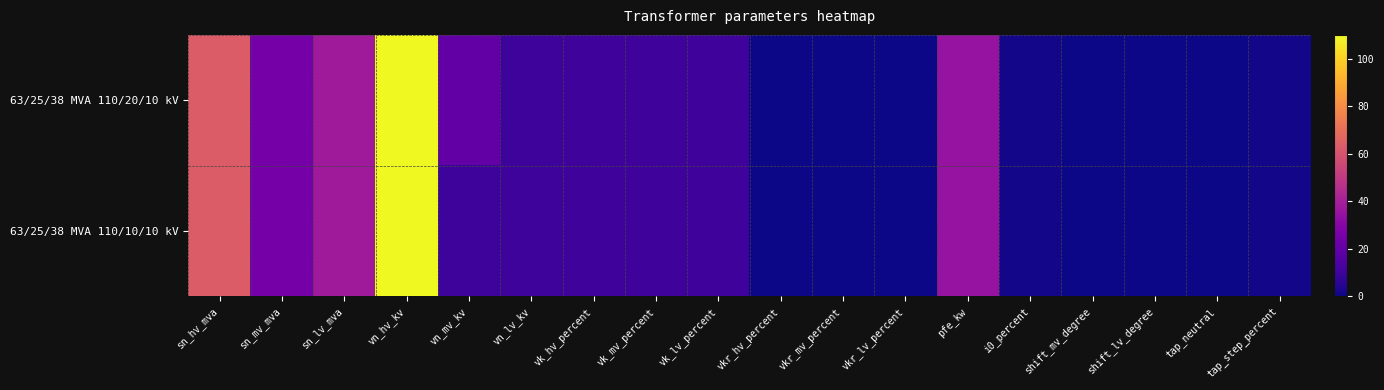

Reading left to right, transcribe all the data shown in this chart.

63/25/38 MVA 110/20/10 kV: sn_hv_mva=63.0	sn_mv_mva=25.0	sn_lv_mva=38.0	vn_hv_kv=110.0	vn_mv_kv=20.0	vn_lv_kv=10.0	vk_hv_percent=10.4	vk_mv_percent=10.4	vk_lv_percent=10.4	vkr_hv_percent=0.3	vkr_mv_percent=0.3	vkr_lv_percent=0.3	pfe_kw=35.0	i0_percent=0.9	shift_mv_degree=0.0	shift_lv_degree=0.0	tap_neutral=0.0	tap_step_percent=1.2
63/25/38 MVA 110/10/10 kV: sn_hv_mva=63.0	sn_mv_mva=25.0	sn_lv_mva=38.0	vn_hv_kv=110.0	vn_mv_kv=10.0	vn_lv_kv=10.0	vk_hv_percent=10.4	vk_mv_percent=10.4	vk_lv_percent=10.4	vkr_hv_percent=0.3	vkr_mv_percent=0.3	vkr_lv_percent=0.3	pfe_kw=35.0	i0_percent=0.9	shift_mv_degree=0.0	shift_lv_degree=0.0	tap_neutral=0.0	tap_step_percent=1.2